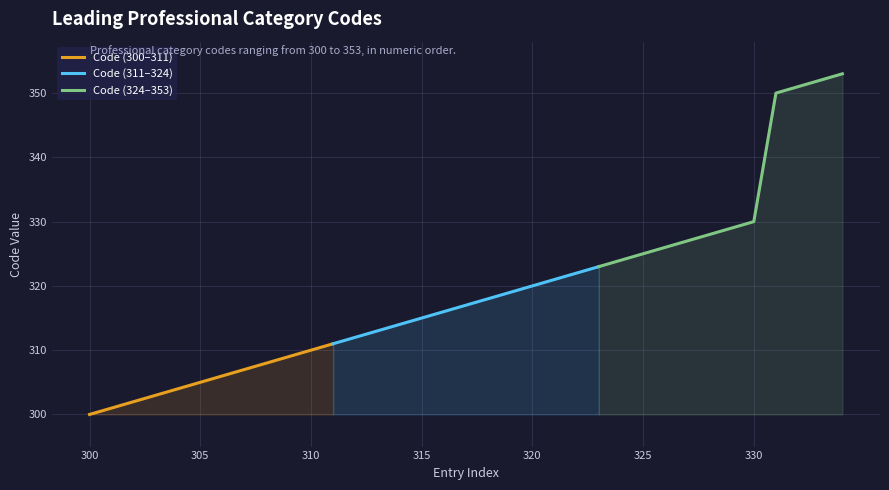

What is the change in value from 302 to 308?

+6